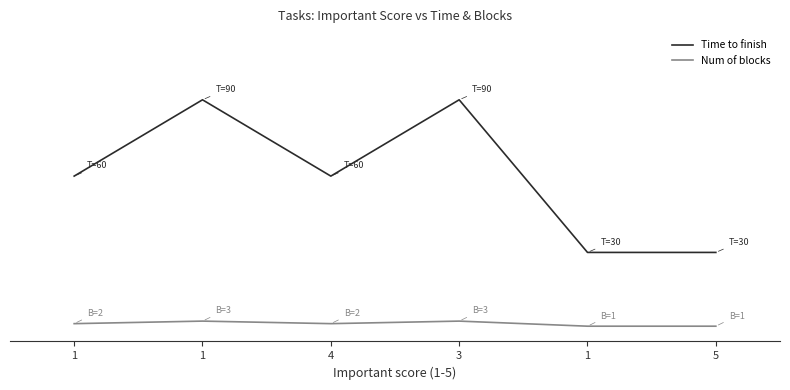

Does the chart display data point markers on the line(s)?

No